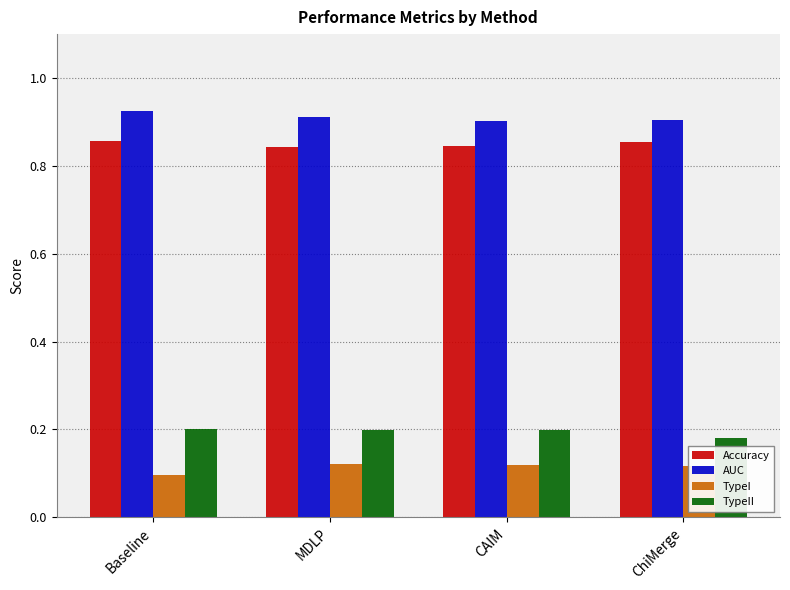

Rank the series at CAIM from lowest to highest value.

TypeI, TypeII, Accuracy, AUC